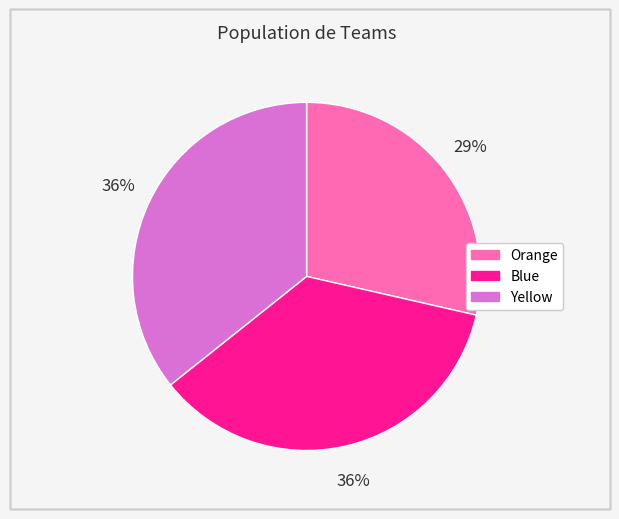

To the nearest percent, what portion does Yellow represent?

36%